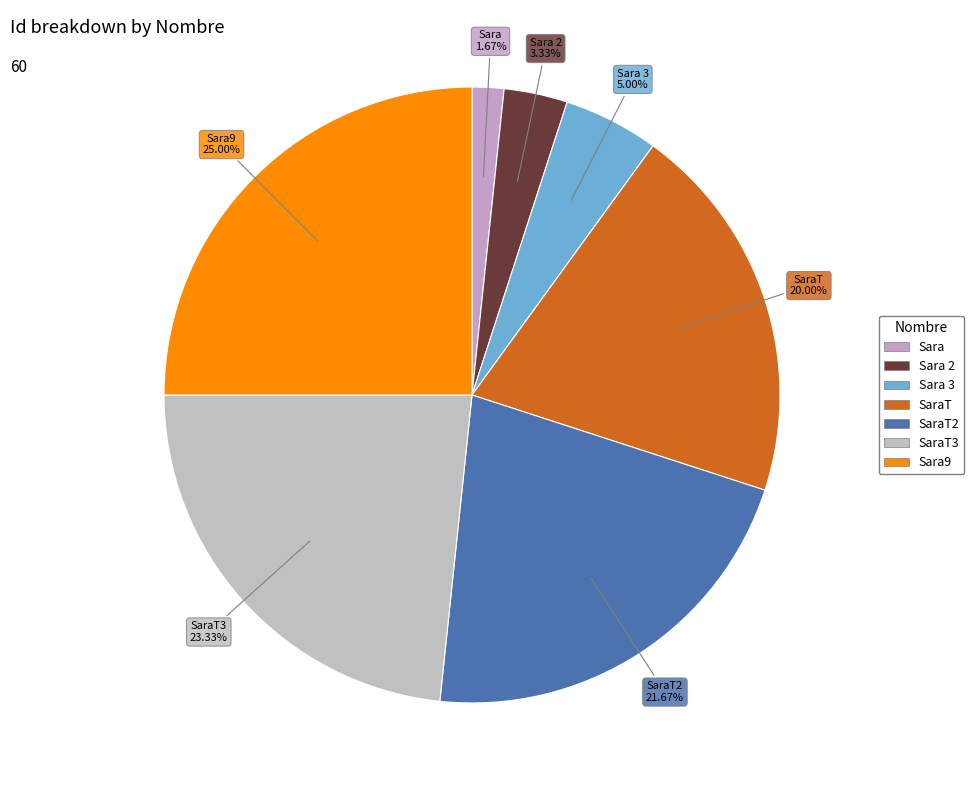

Count the number of slices in the pie.

7